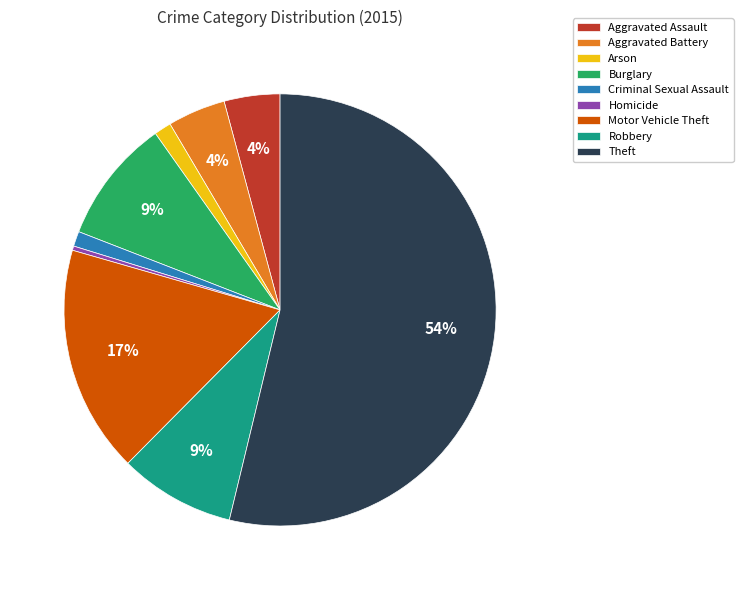

True or false: Arson accounts for 1% of the total.

True